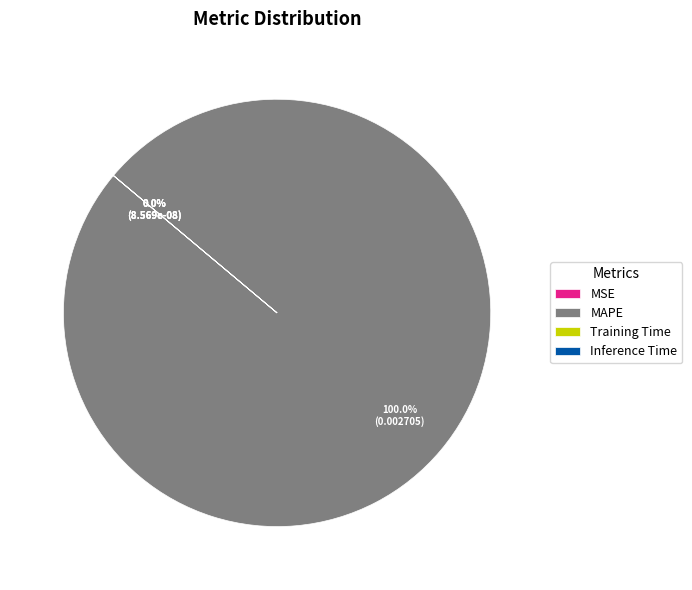

What is the largest slice in the pie chart?

MAPE